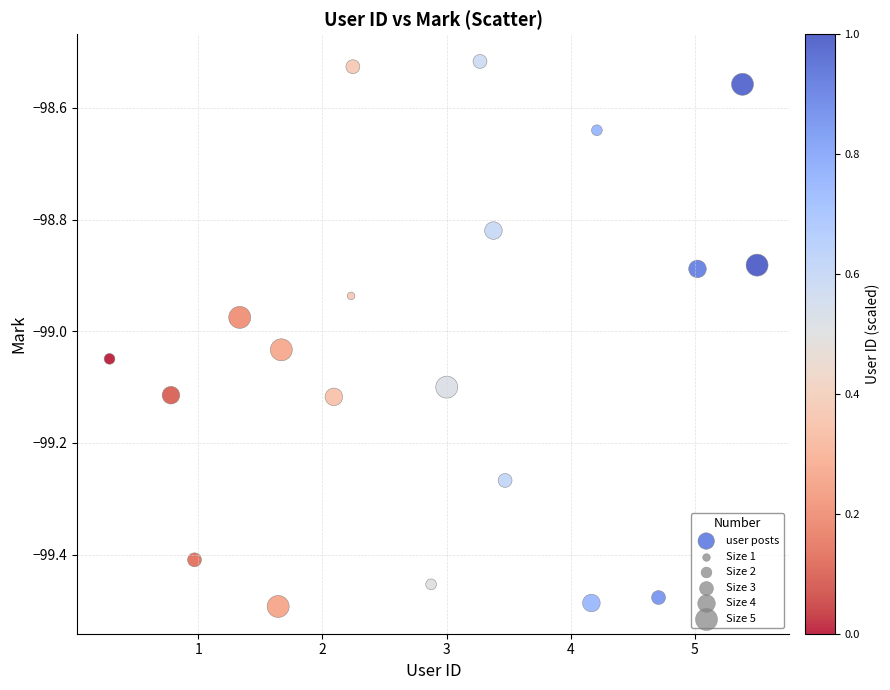

What is the range of Y values (max minus min)?

1.0